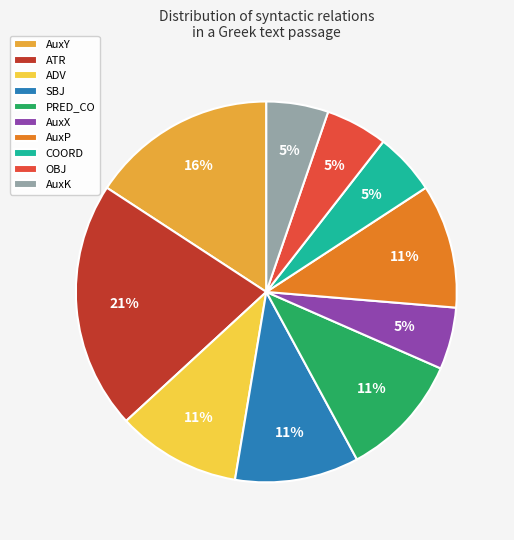

Approximately how many times larger is the value at AuxK compared to PRED_CO?

0.5